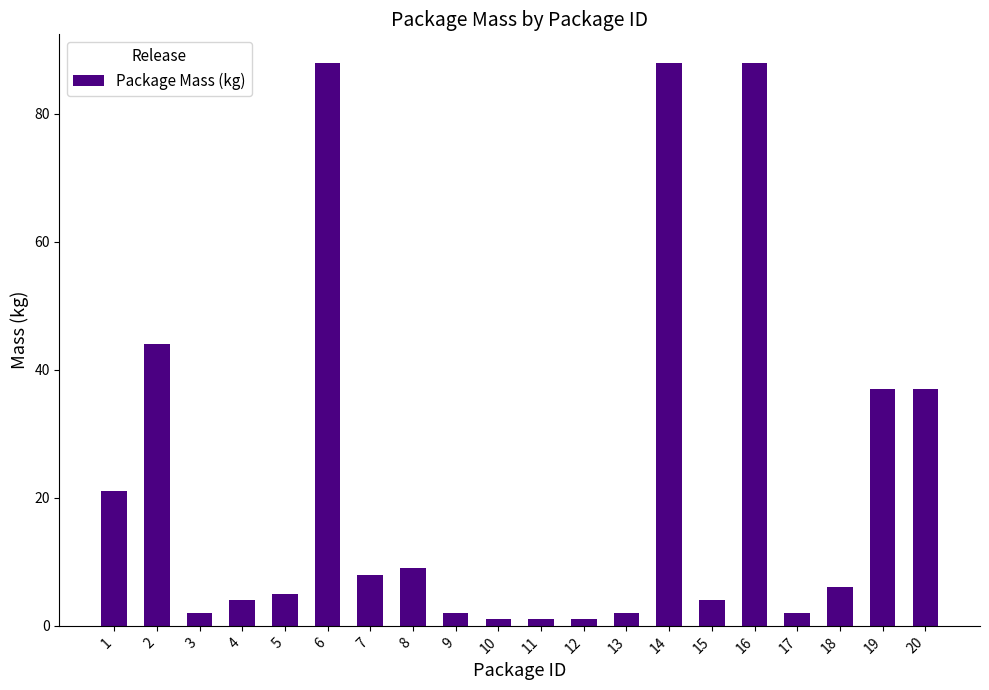

Reading right to left, what are all the values shown in this chart?

37	37	6	2	88	4	88	2	1	1	1	2	9	8	88	5	4	2	44	21